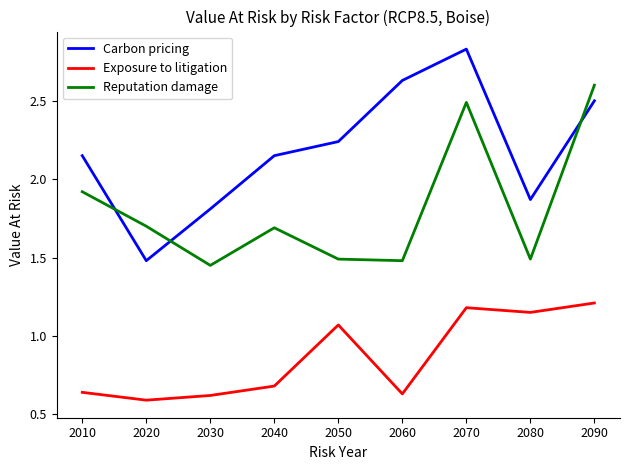

At which category is the sum across all series the highest?

2070